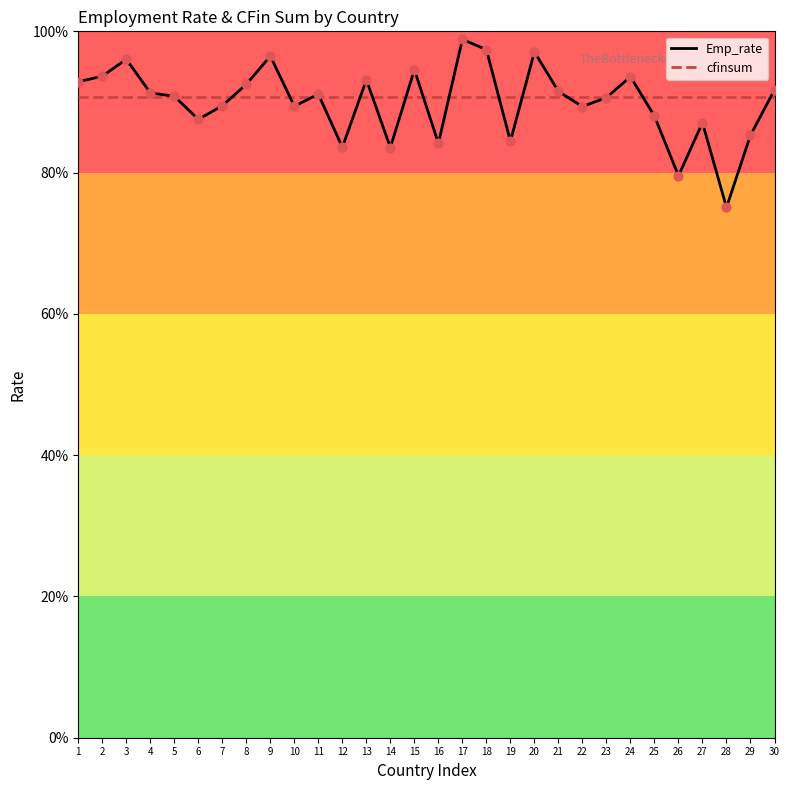

Which series has the widest spread of Y values?

Emp_rate